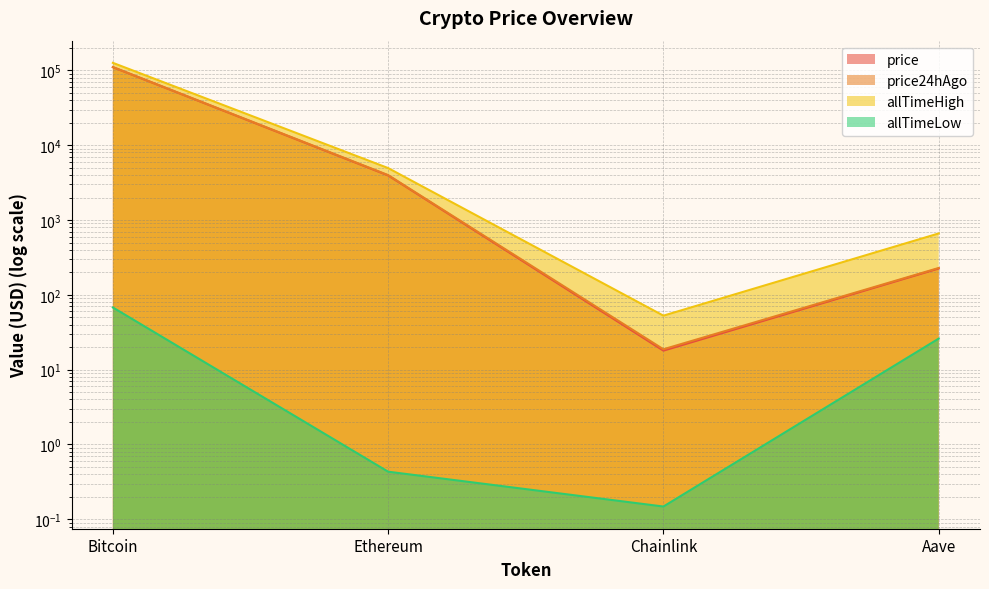

At which label does price24hAgo reach its peak?

Bitcoin